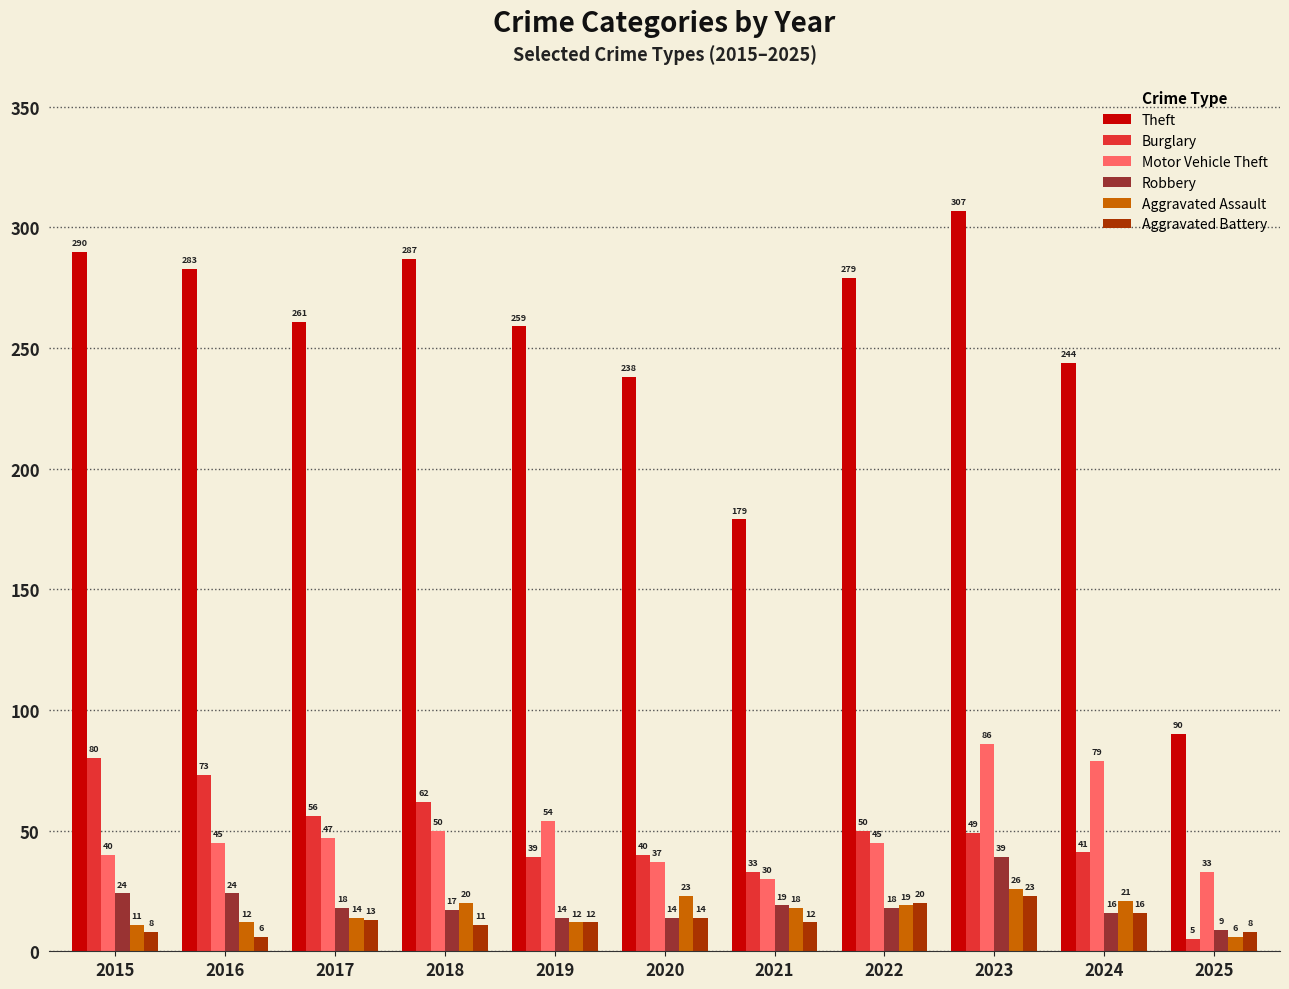

At how many categories does at least one series exceed 158?

10